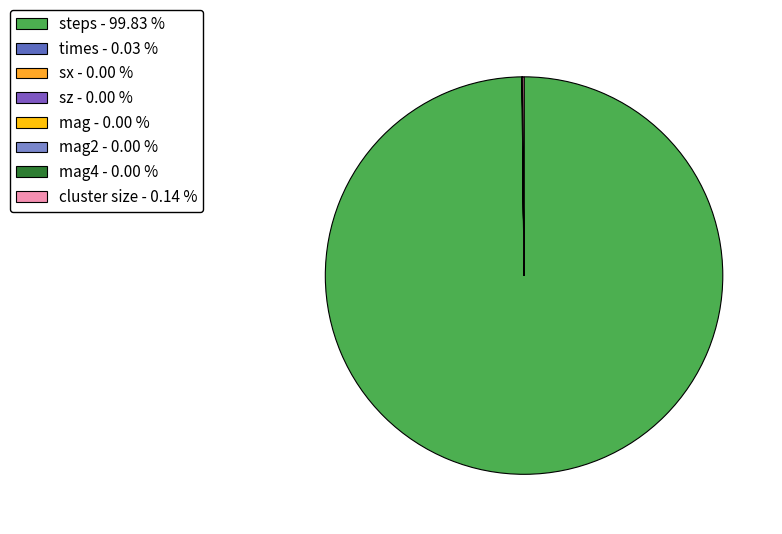

To the nearest percent, what is the difference between the largest and smallest slice percentages?

100%